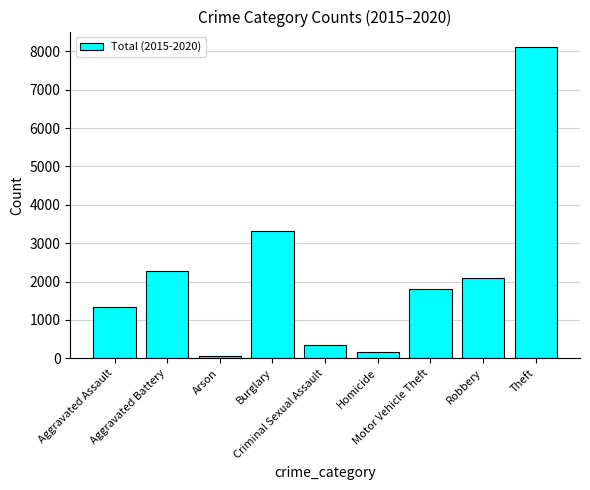

What is the difference between the maximum and minimum values?

8050